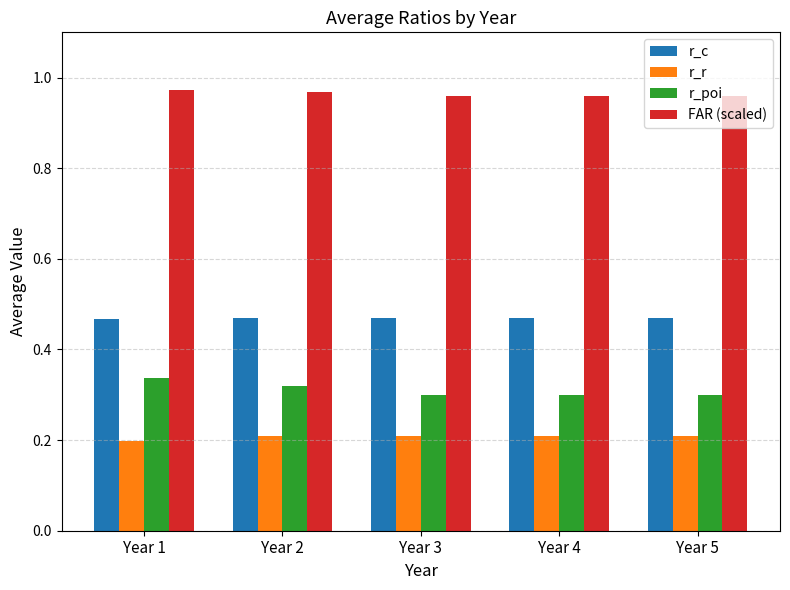

What is the sum of the r_c values at Year 2 and Year 3?

0.9